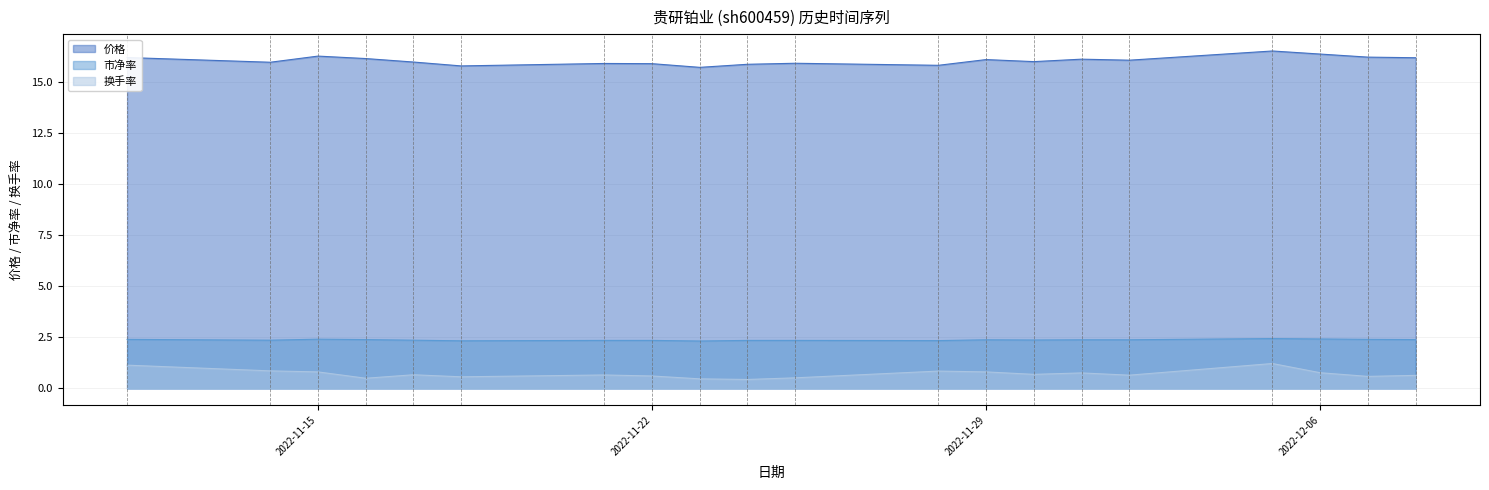

True or false: 价格 and 市净率 cross at least once.

False